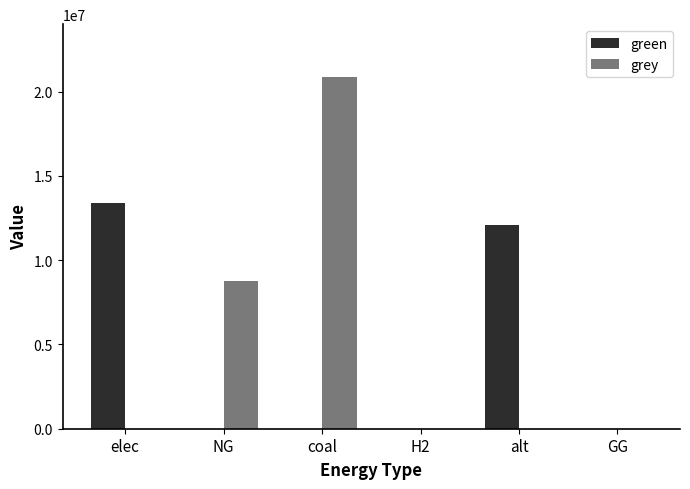

What is the sum of the grey values at H2 and NG?

8776993.7